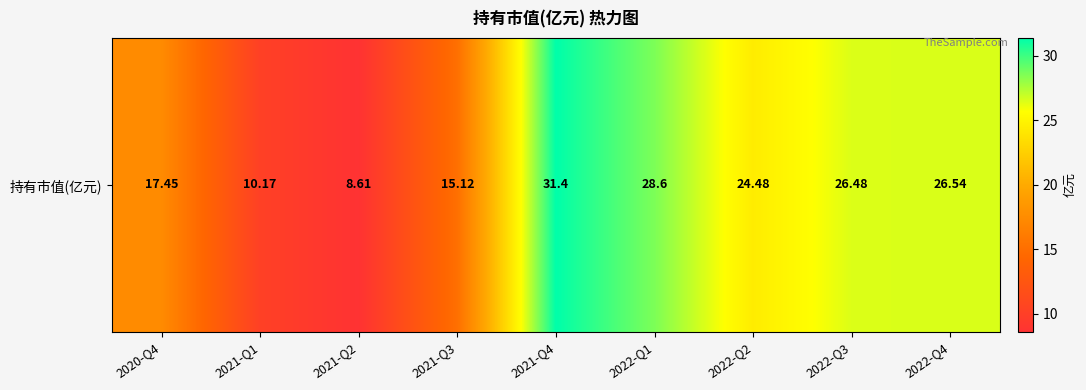

List the labels in order of value, smallest first.

2021-Q2, 2021-Q1, 2021-Q3, 2020-Q4, 2022-Q2, 2022-Q3, 2022-Q4, 2022-Q1, 2021-Q4